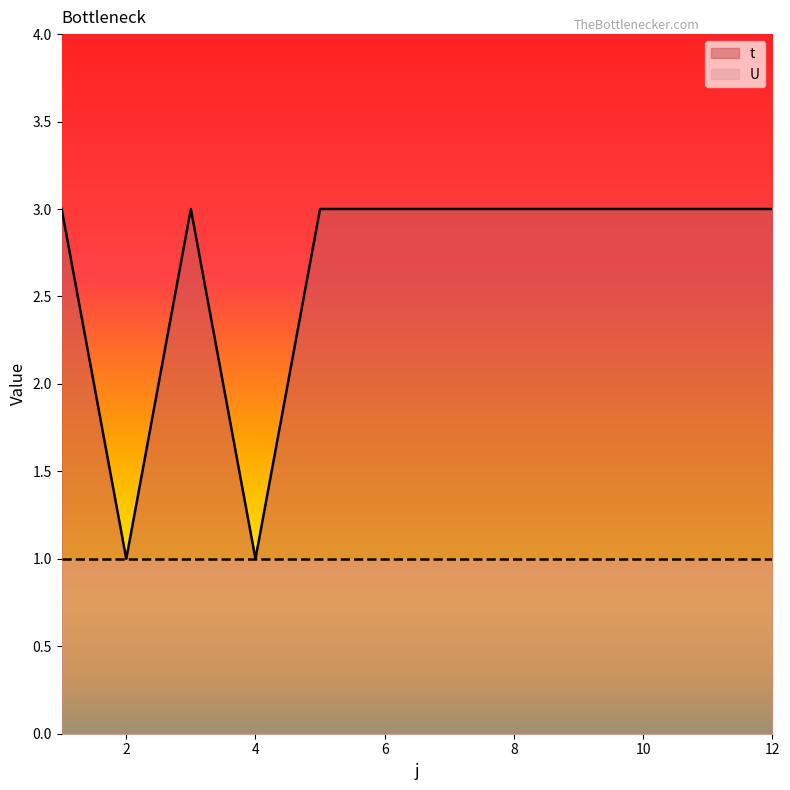

How many points are higher than both their immediate neighbors (excluding endpoints)?

1